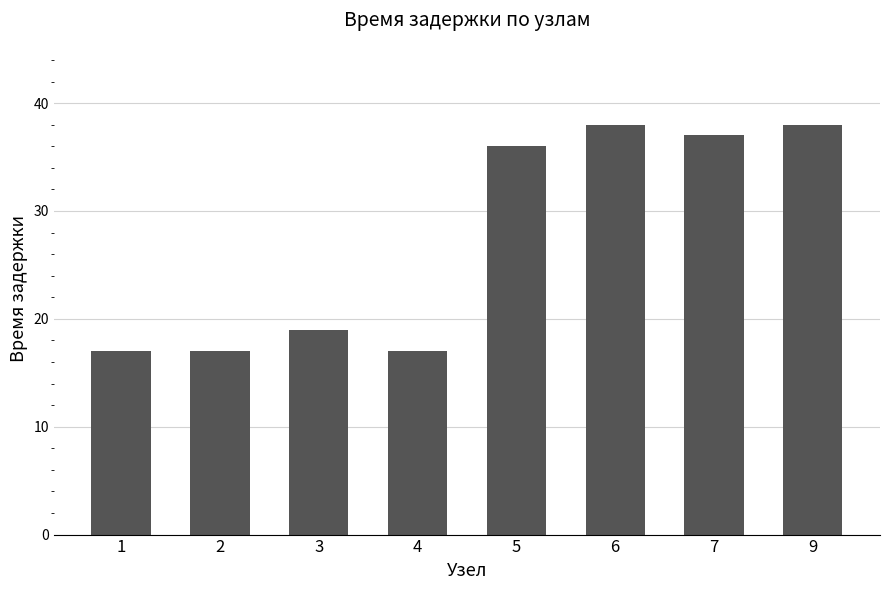

Is it true that the value at 6 is 51?

False